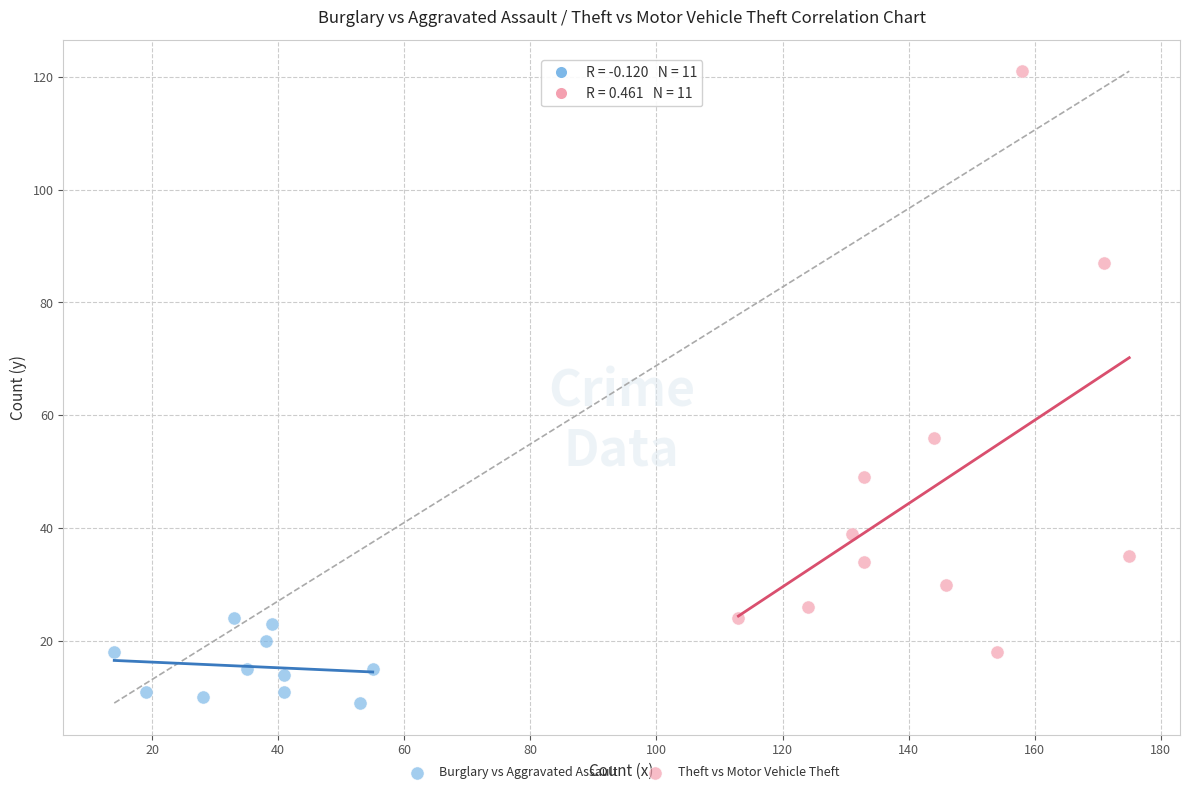

Which series has the largest Y range (max minus min)?

Theft vs Motor Vehicle Theft